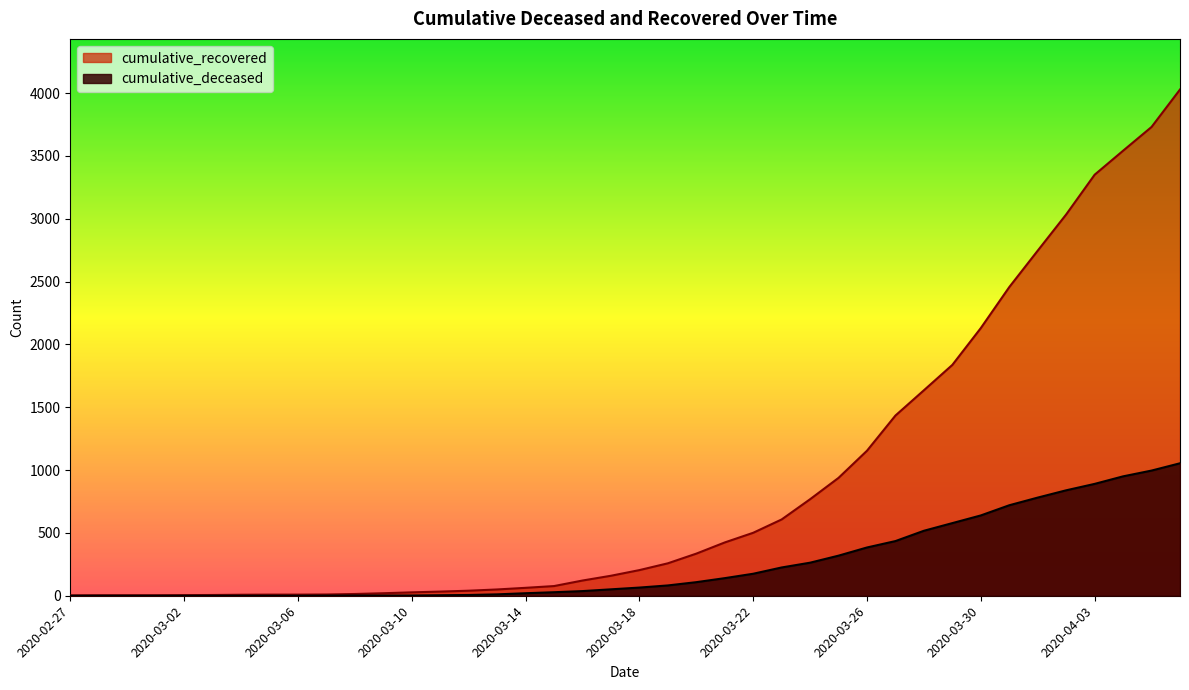

What is the approximate value of cumulative_deceased at 2020-03-27?

435